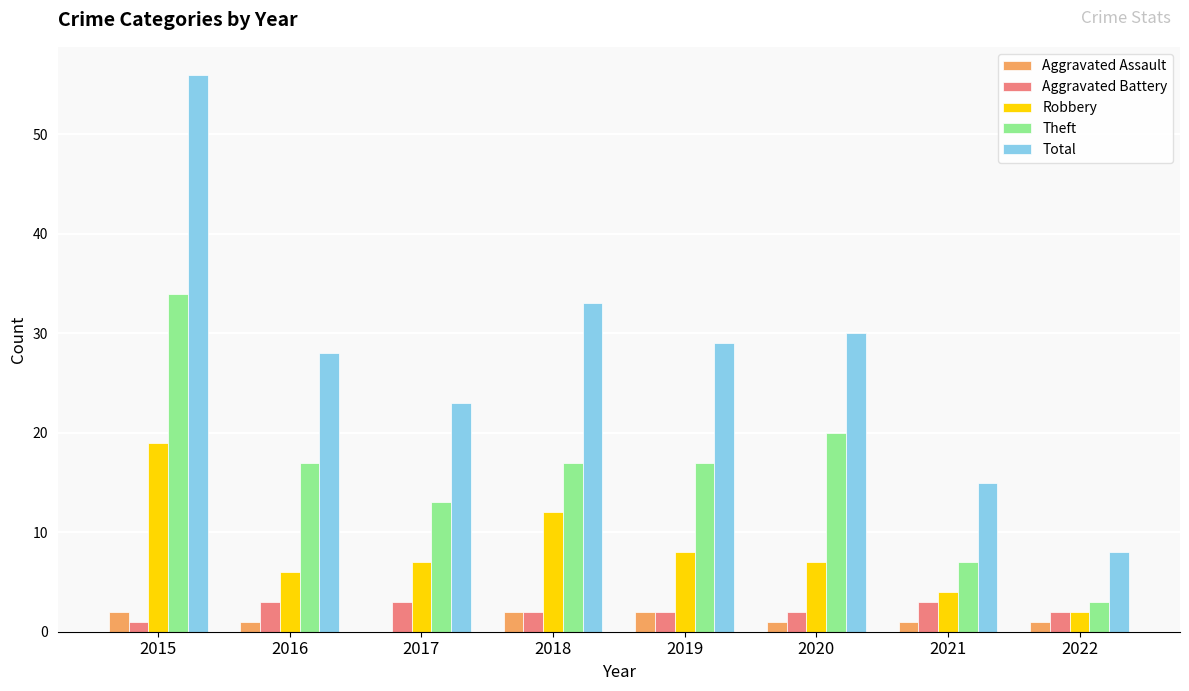

At which category is the sum across all series the highest?

2015